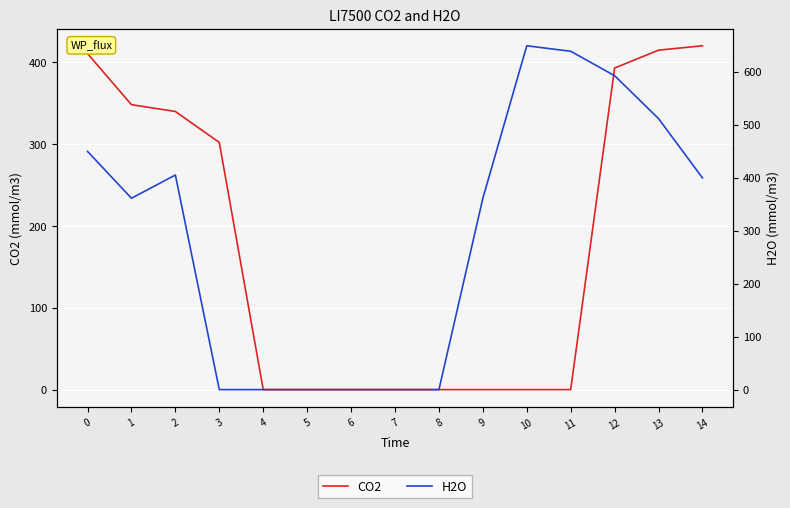

What is the total value across all series at 11?

638.4